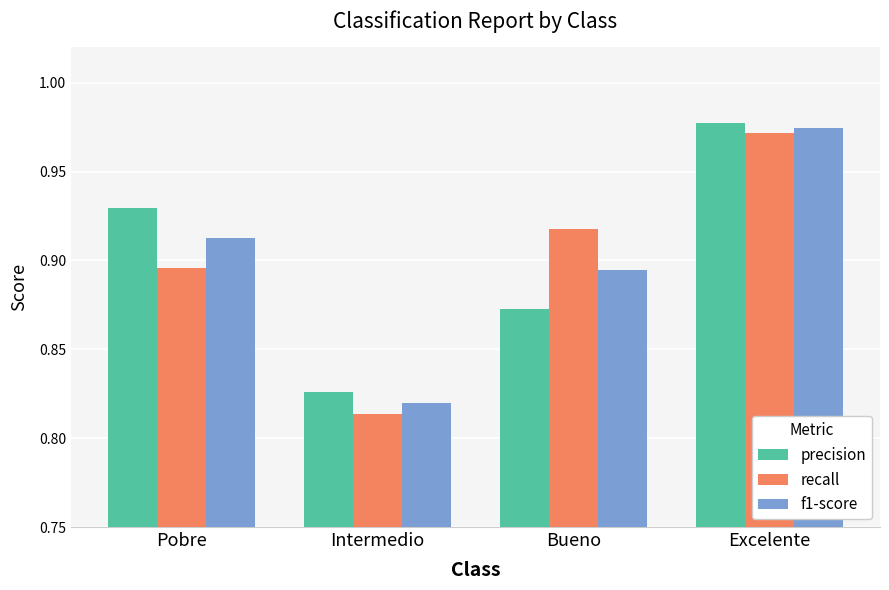

Is the value of recall at Excelente greater than the value of precision at Bueno?

Yes